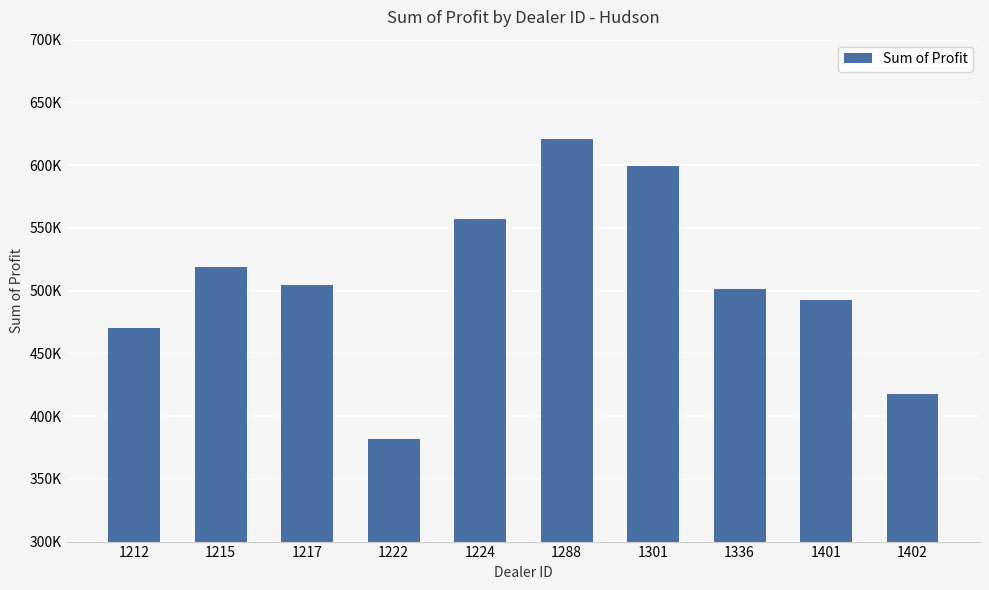

At which label does the data first exceed 504217?

1215